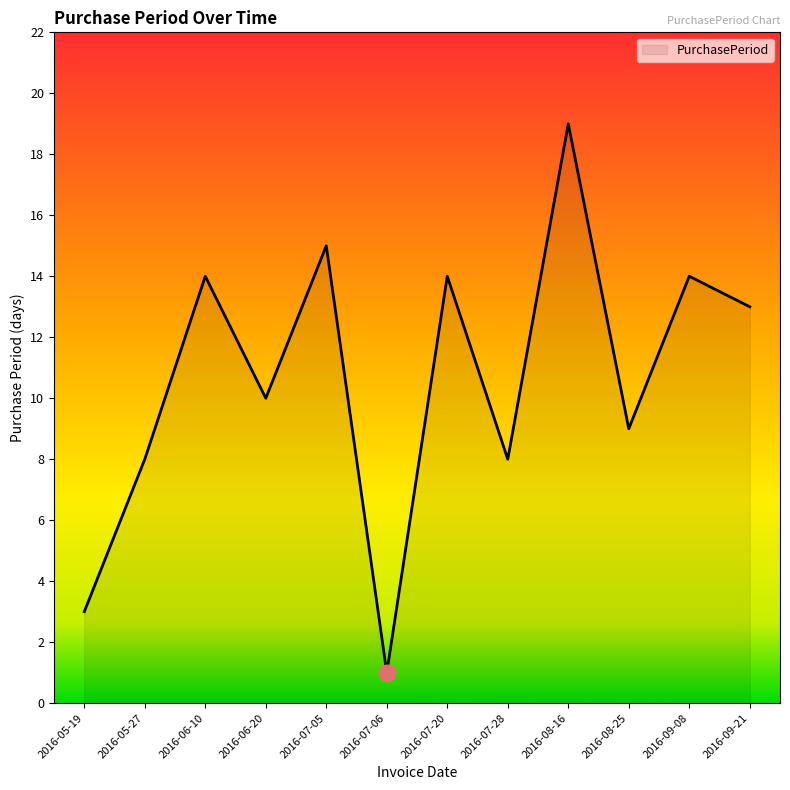

How many distinct data groups are displayed?

1